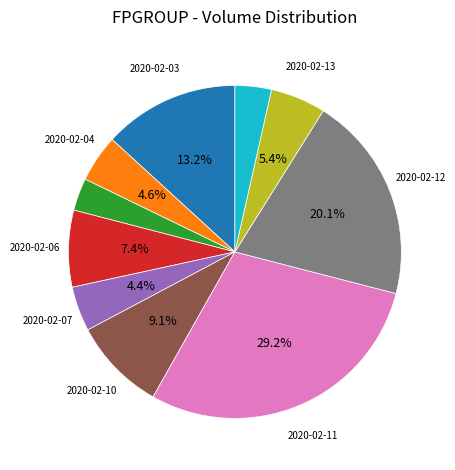

Does any single category account for the majority?

No